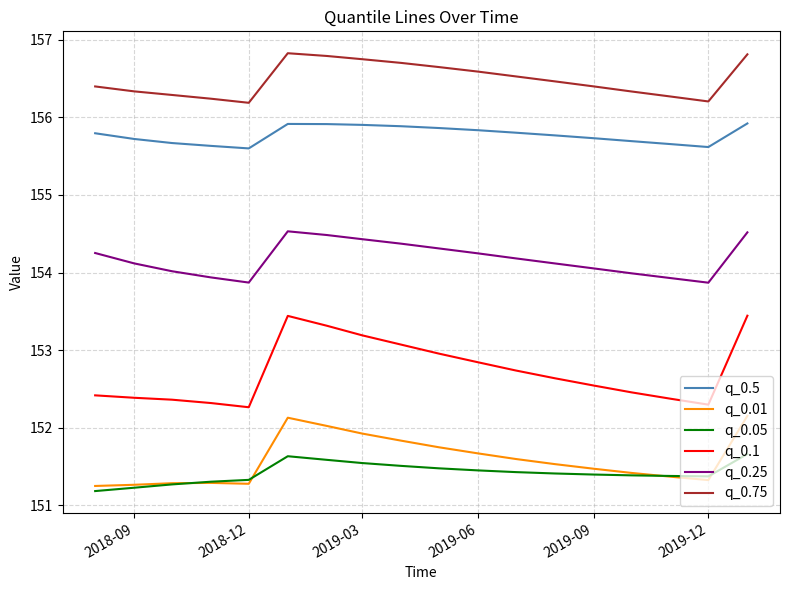

What is the smallest value displayed?

151.2